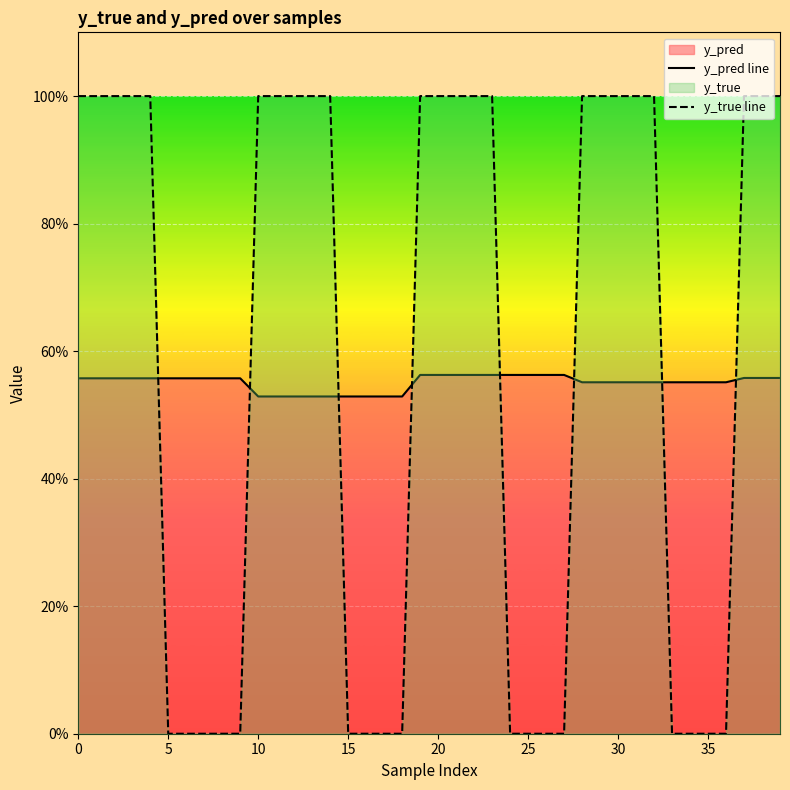

True or false: y_pred line has more than 0 points higher than both neighbors.

False